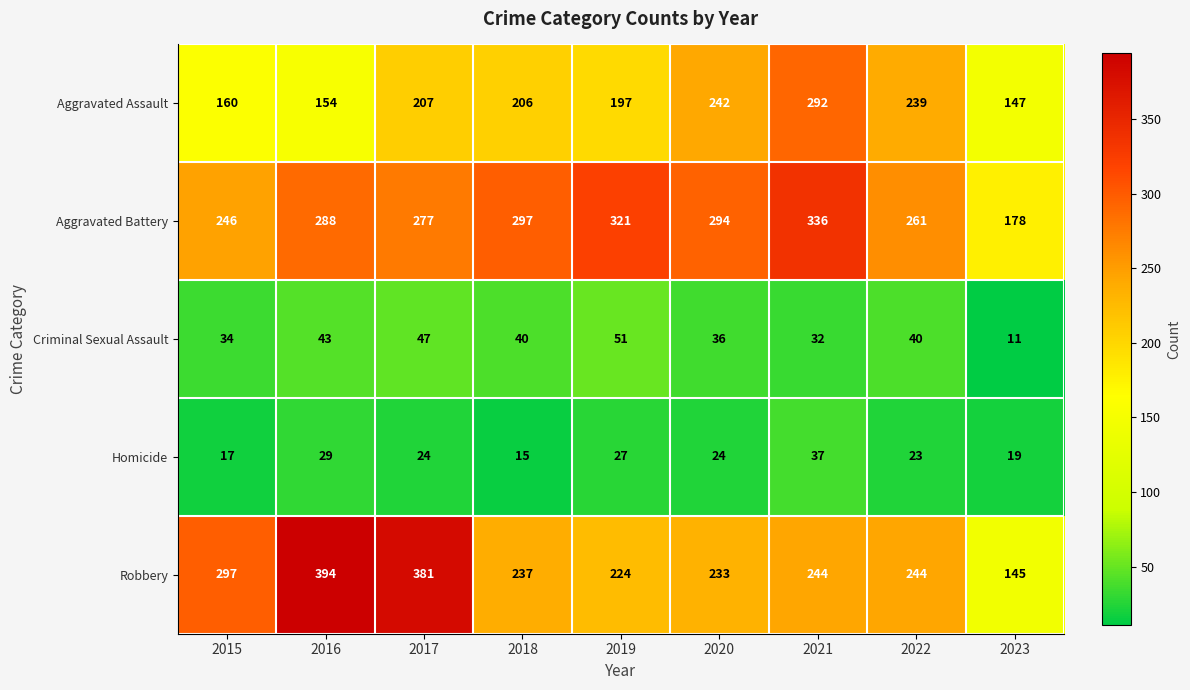

What is the difference between the Aggravated Assault values at 2018 and 2019?

9